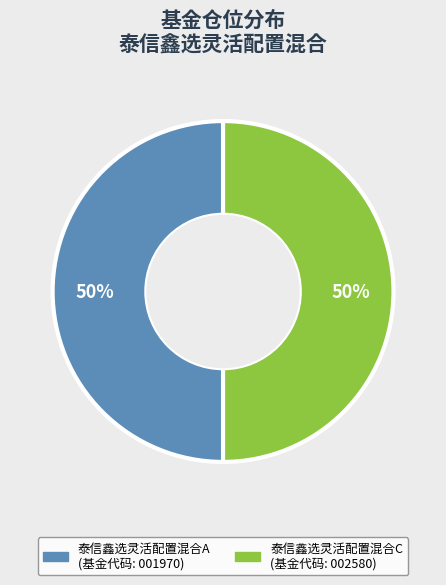

Is it true that 泰信鑫选灵活配置混合C is 58% of the pie?

False